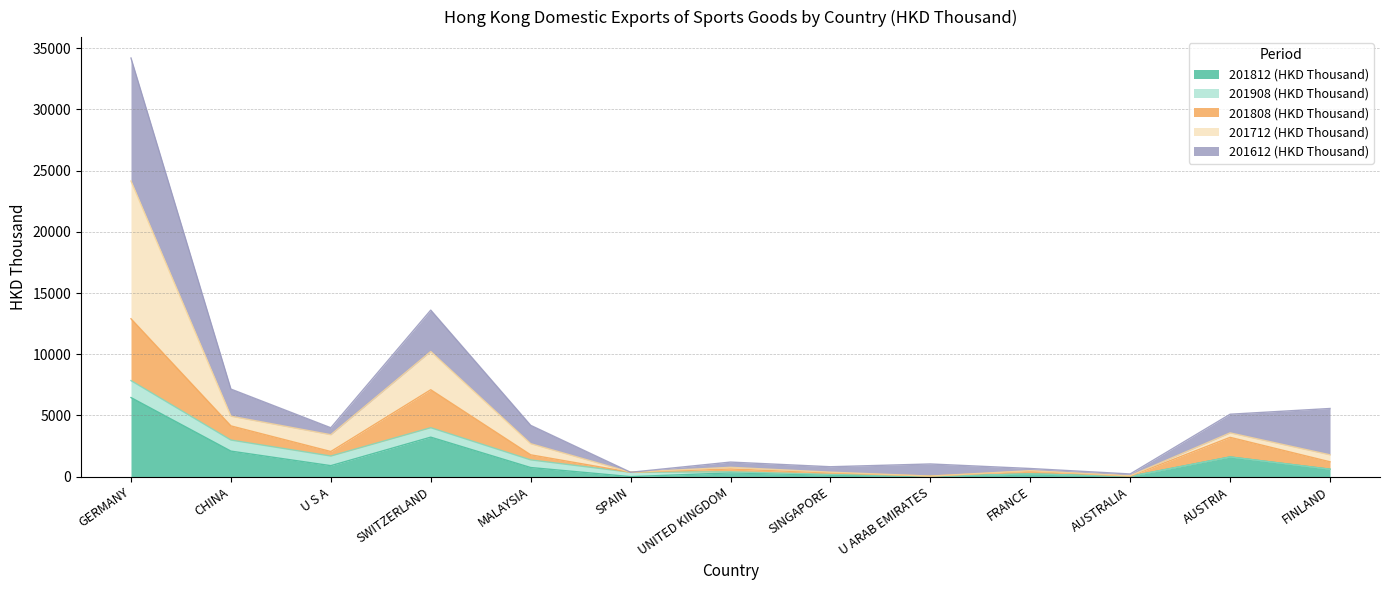

What position from the right is GERMANY?

13